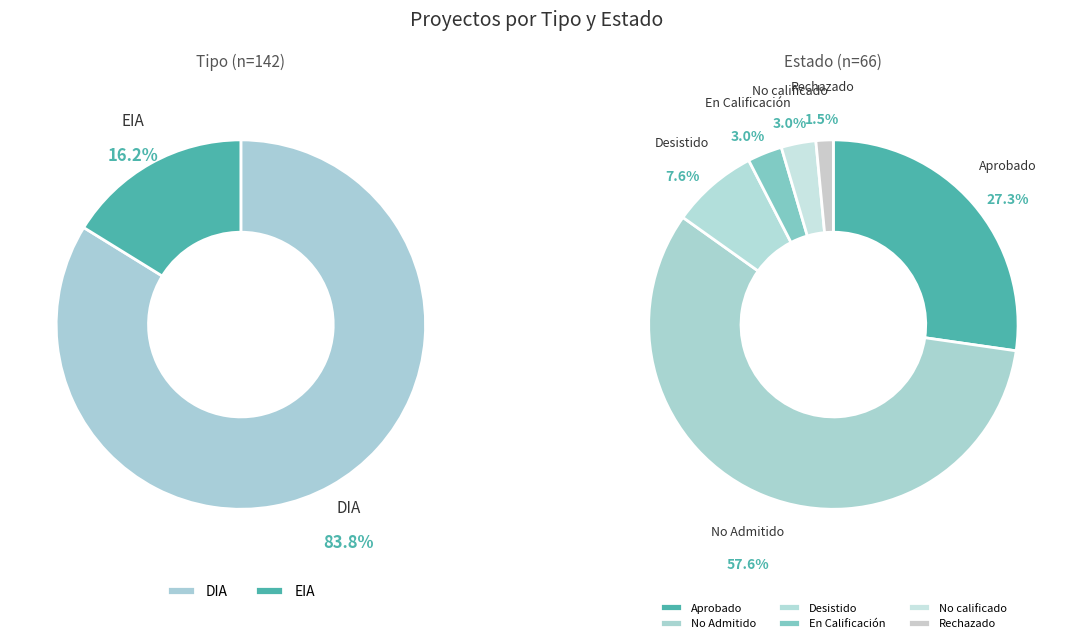

What is the change in value from DIA to EIA?

-96